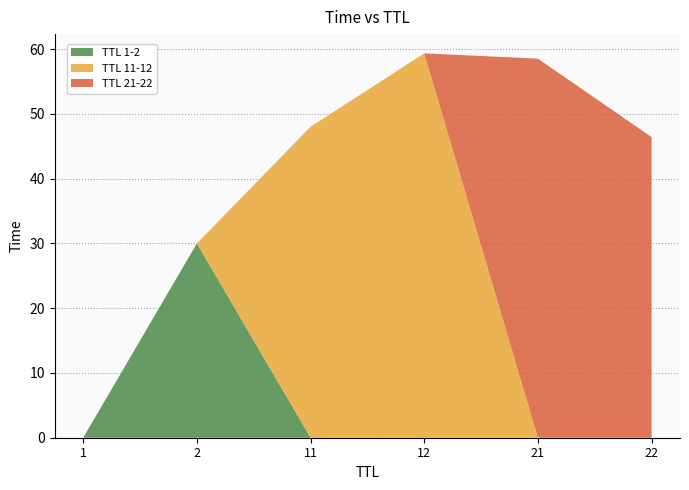

Is it true that TTL 1-2 equals 0.0 at 12?

True